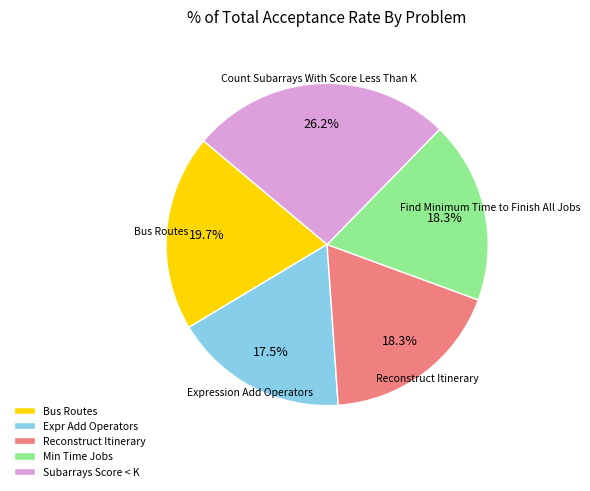

Is there a majority slice in this chart?

No